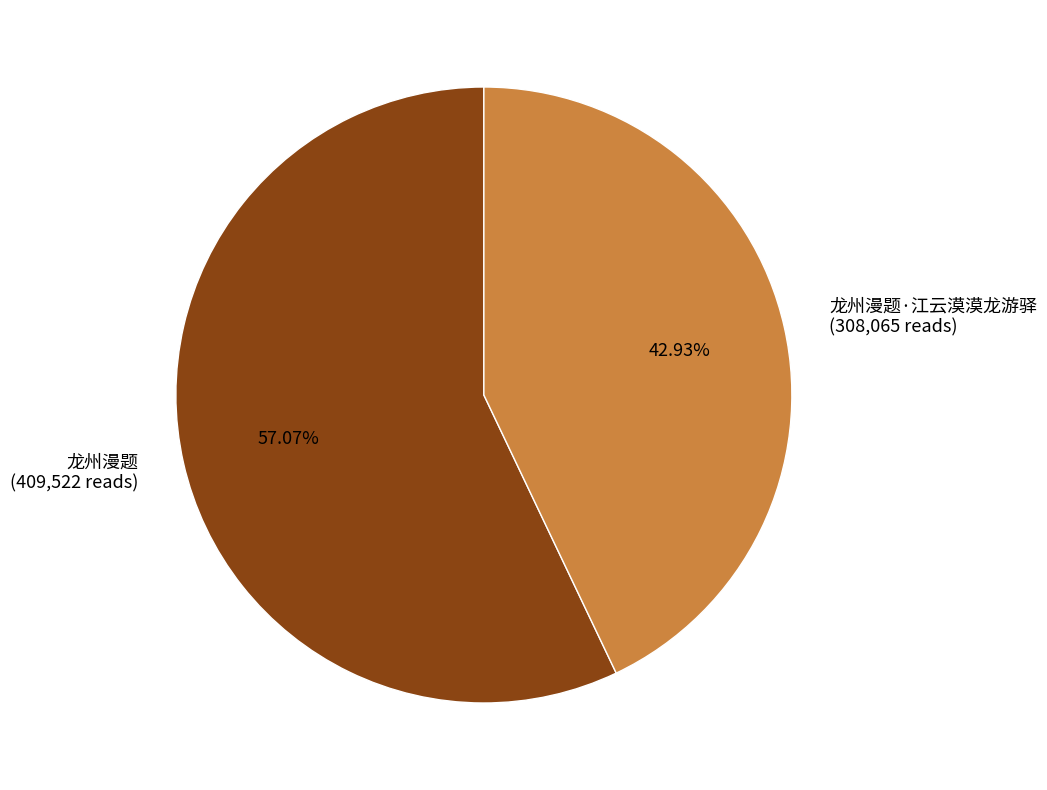

Is the sum of 龙州漫题·江云漠漠龙游驿 (308,065 reads) and 龙州漫题 (409,522 reads) greater than half?

Yes